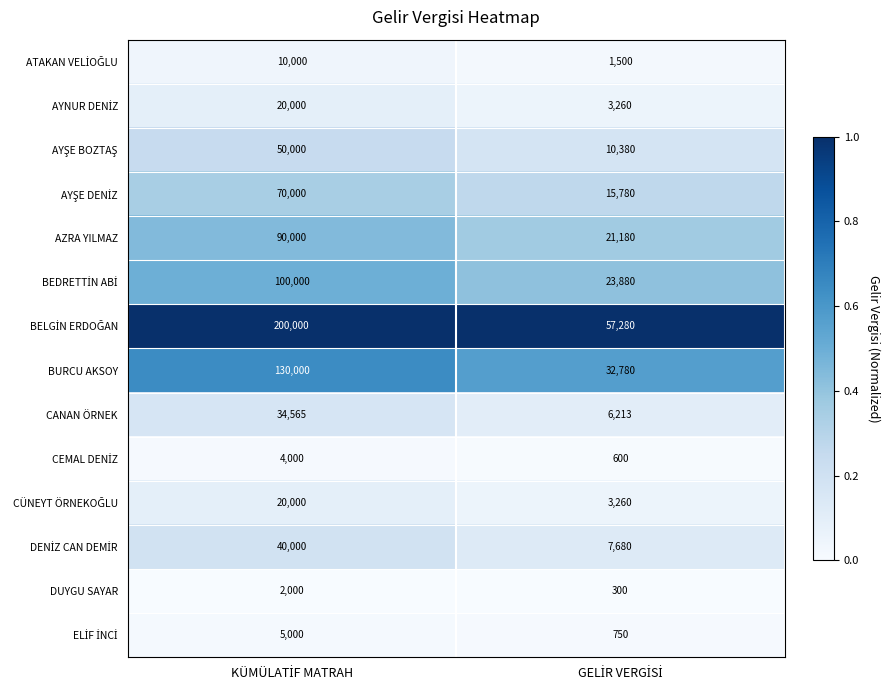

What is the minimum value shown in the chart?

300